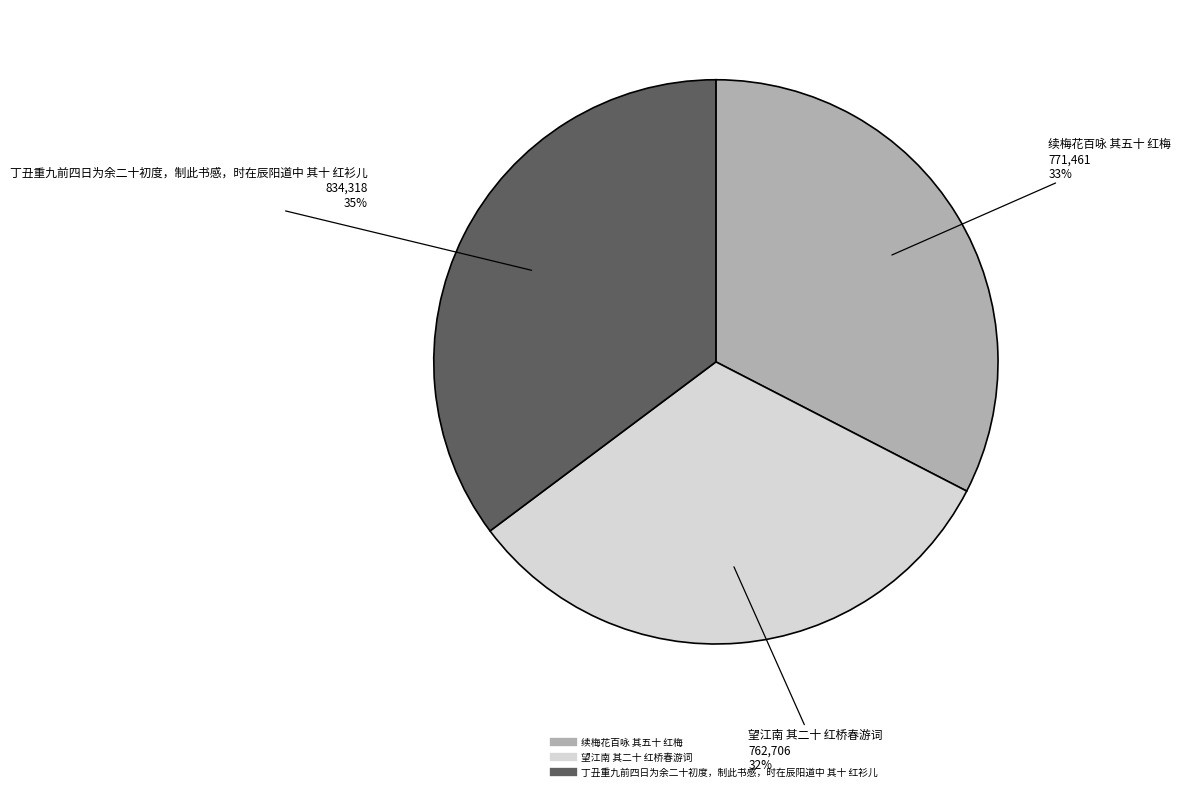

Approximately how many times larger is the value at 续梅花百咏 其五十 红梅 compared to 丁丑重九前四日为余二十初度，制此书感，时在辰阳道中 其十 红衫儿?

0.9